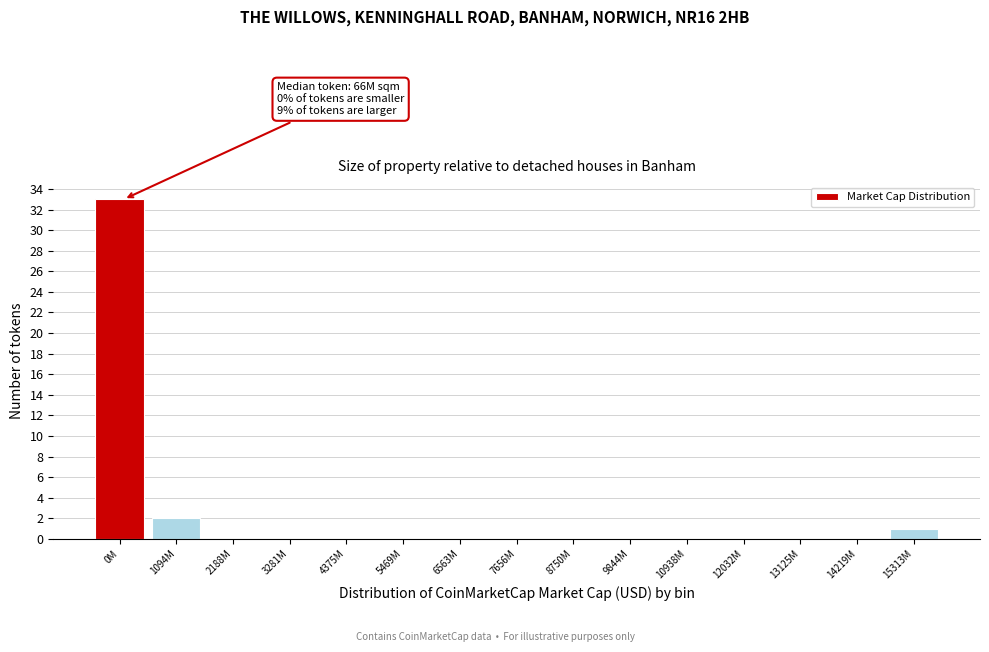

Reading right to left, extract all data points from this chart.

15313M=1	14219M=0	13125M=0	12032M=0	10938M=0	9844M=0	8750M=0	7656M=0	6563M=0	5469M=0	4375M=0	3281M=0	2188M=0	1094M=2	0M=33